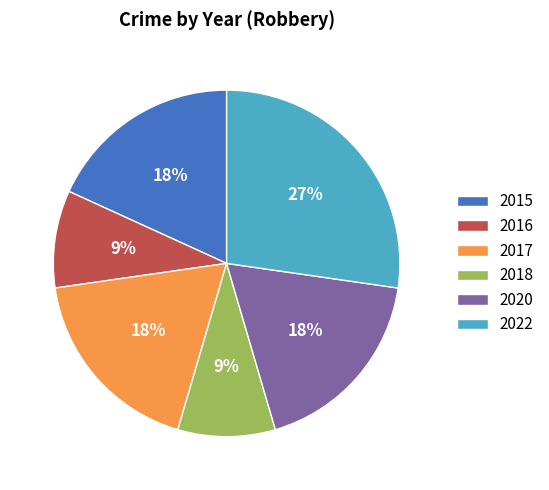

To the nearest percent, what percentage of the pie is 2022?

27%